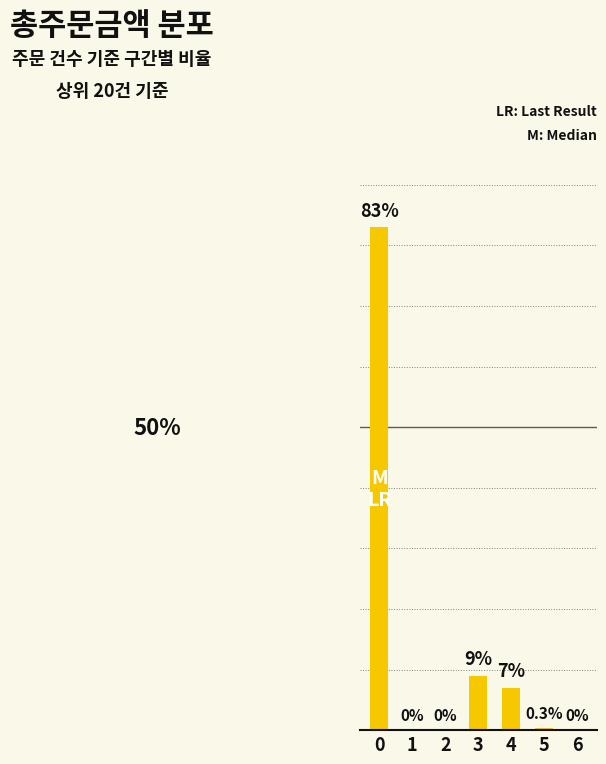

The chart shows a value of -57.5 at 2. True or false?

False